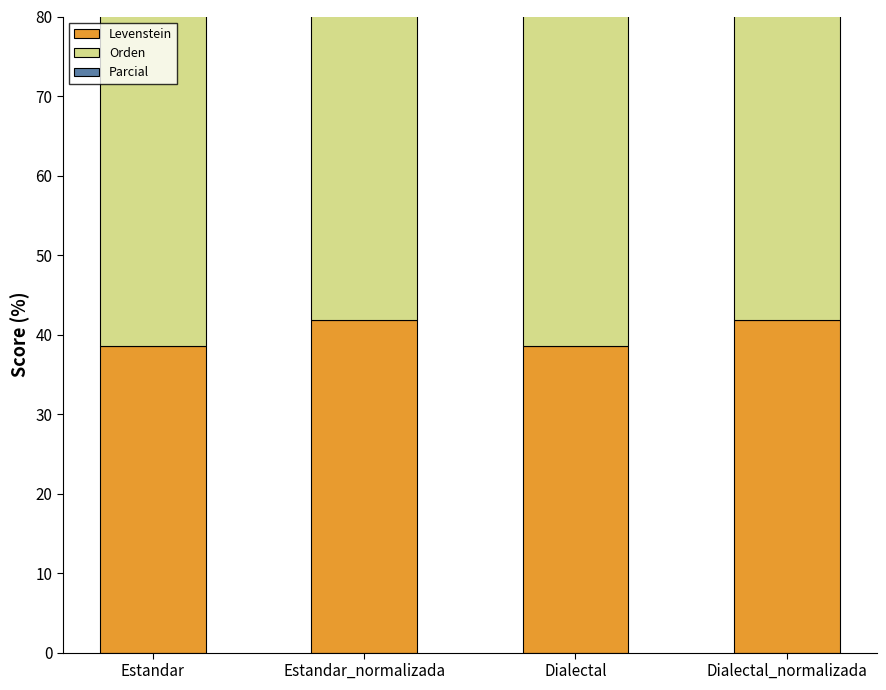

What is the label of the 3rd bar from the right?

Estandar_normalizada